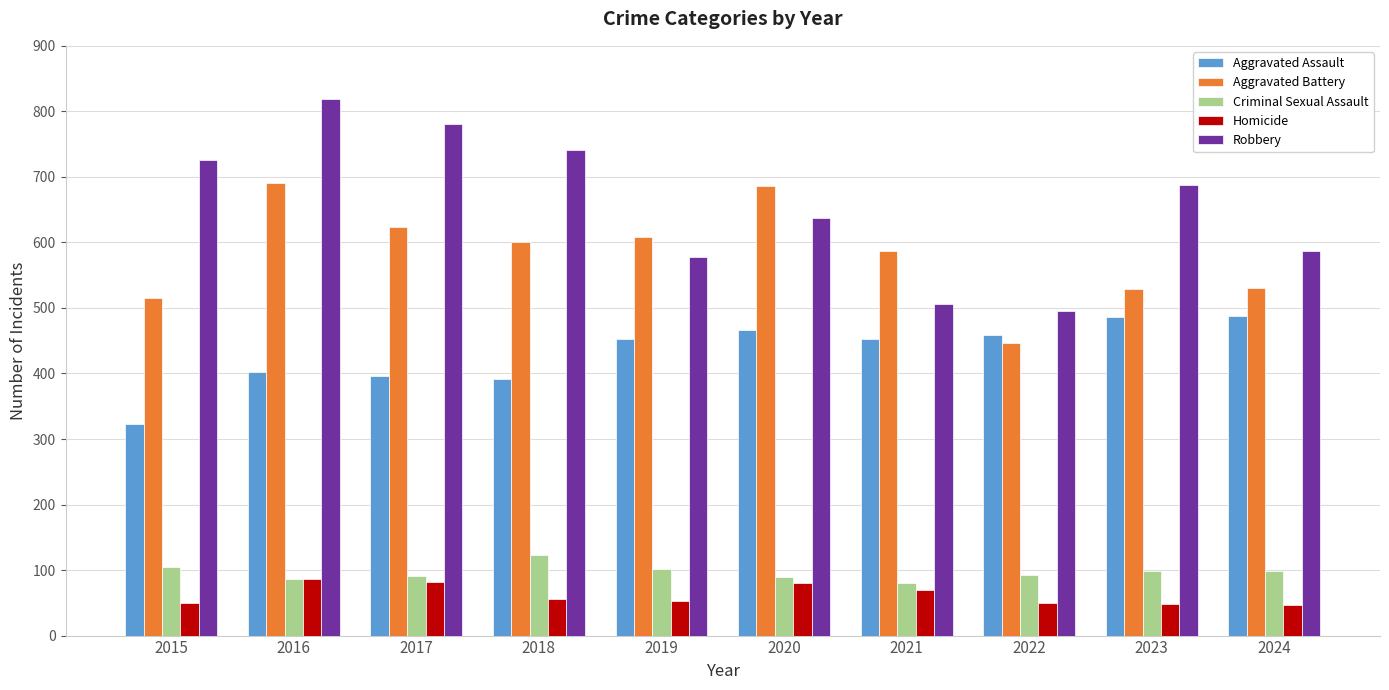

List the series in order of their peak value, highest first.

Robbery, Aggravated Battery, Aggravated Assault, Criminal Sexual Assault, Homicide